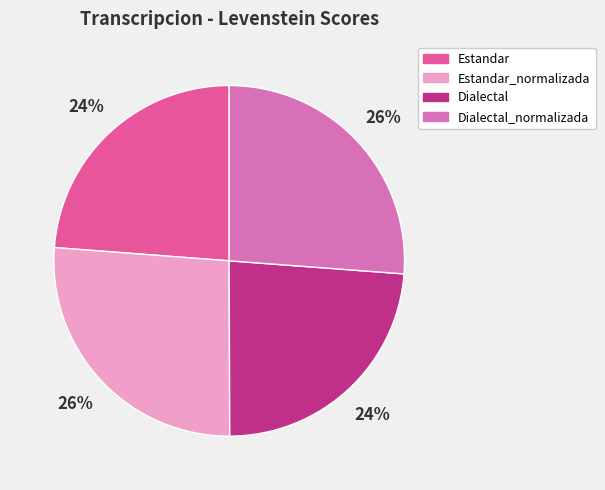

To the nearest percent, what is the combined percentage of Dialectal_normalizada and Estandar?

50%